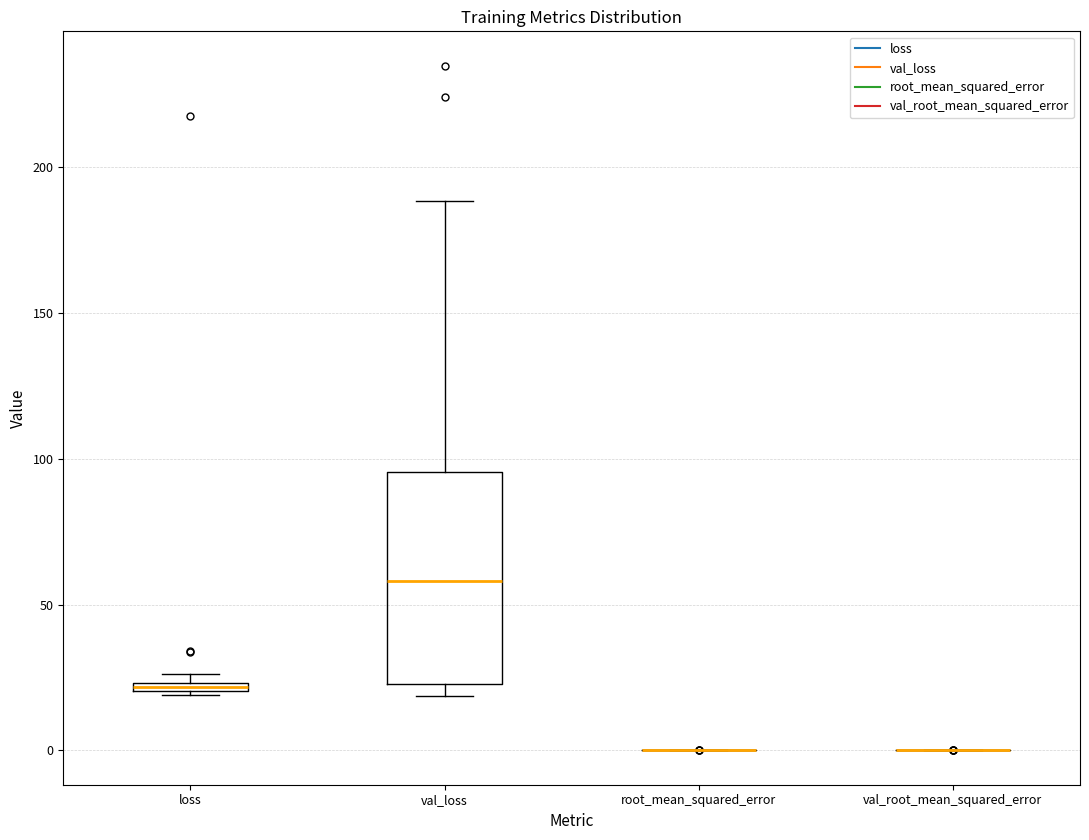

Comparing the boxes themselves (not the whiskers), which one is the tallest?

val_loss